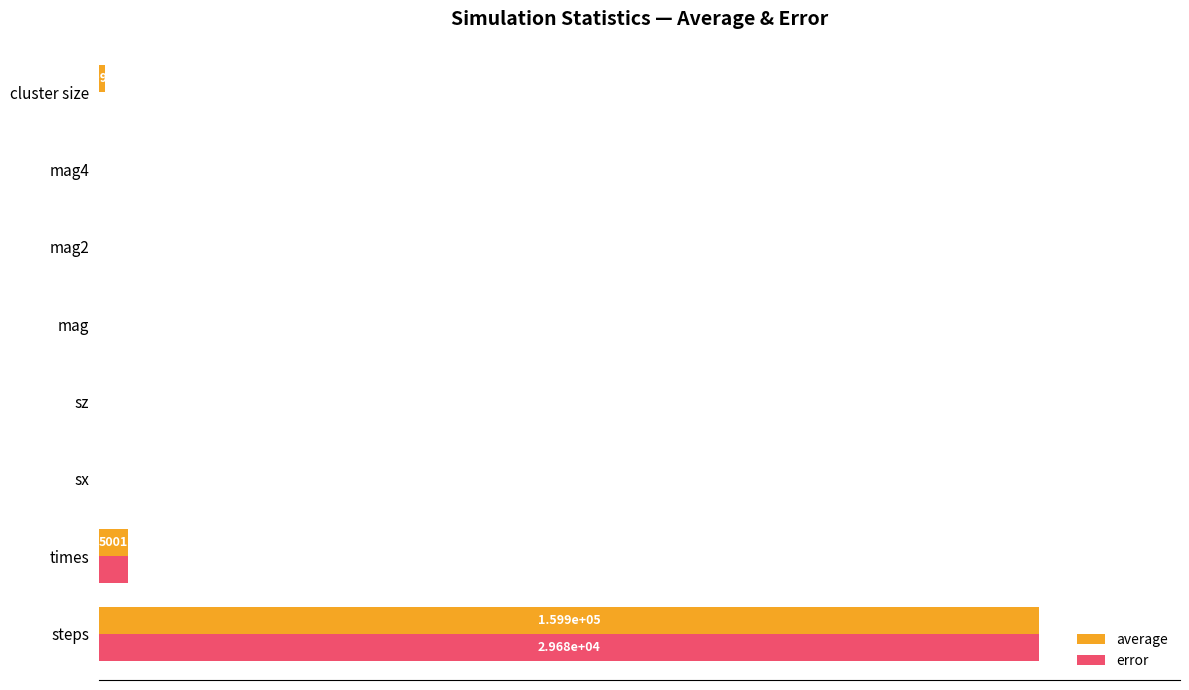

Which category has the highest value in the error series?

steps